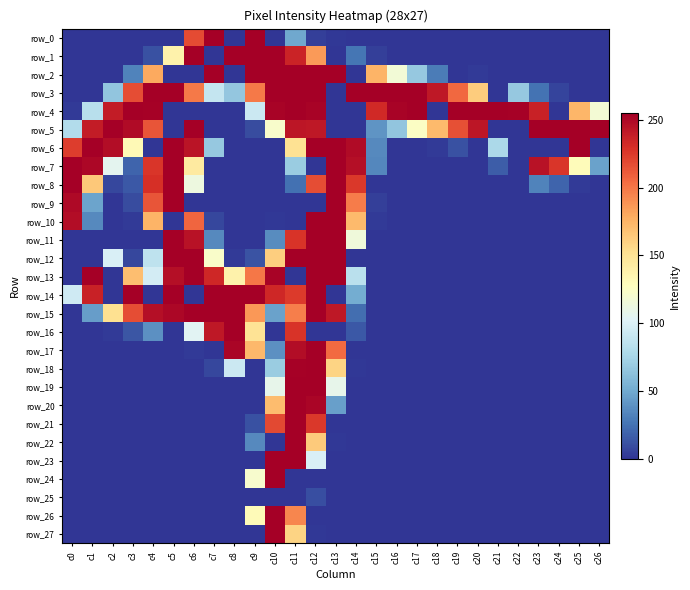

What is the total value across all series at c15?

782